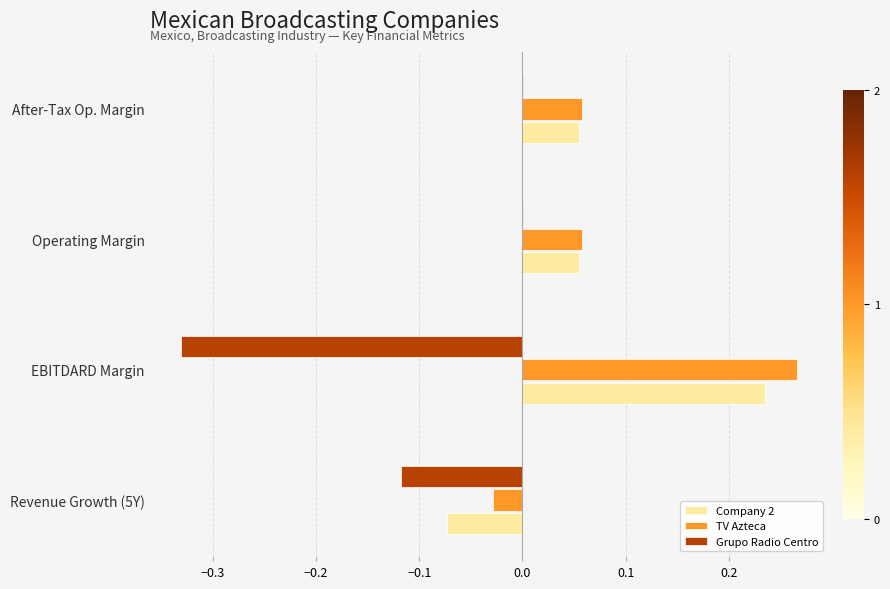

Which label corresponds to the largest value in the chart?

EBITDARD Margin